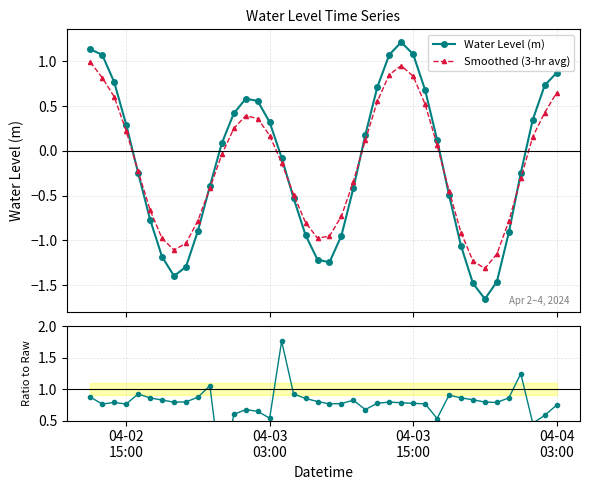

In Smoothed (3-hr avg), how many points are higher than both neighbors (excluding endpoints)?

2